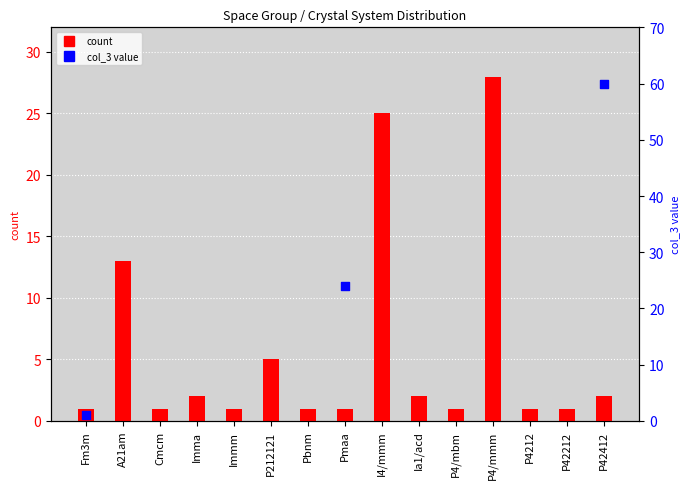

Approximately how many times larger is the value at A21am compared to Immm?

13.0